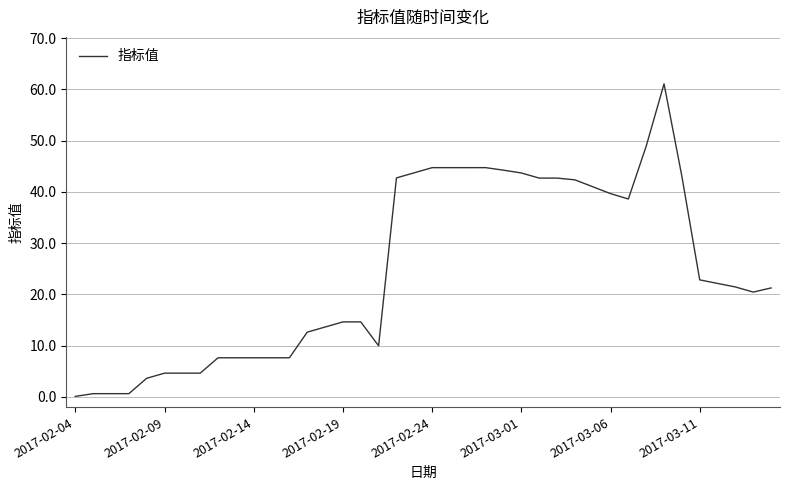

Is this an area chart (filled region under the line)?

No